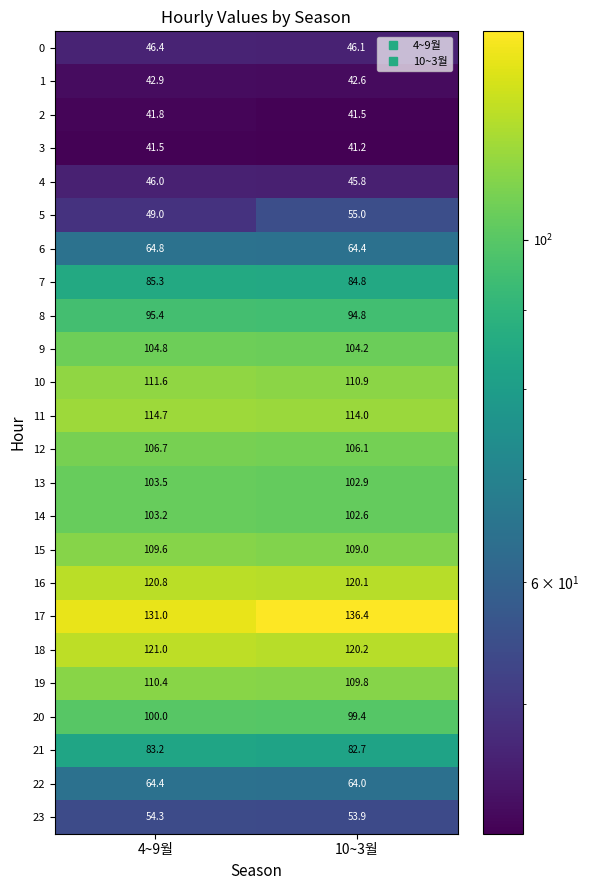

At how many categories does at least one series exceed 121?

2